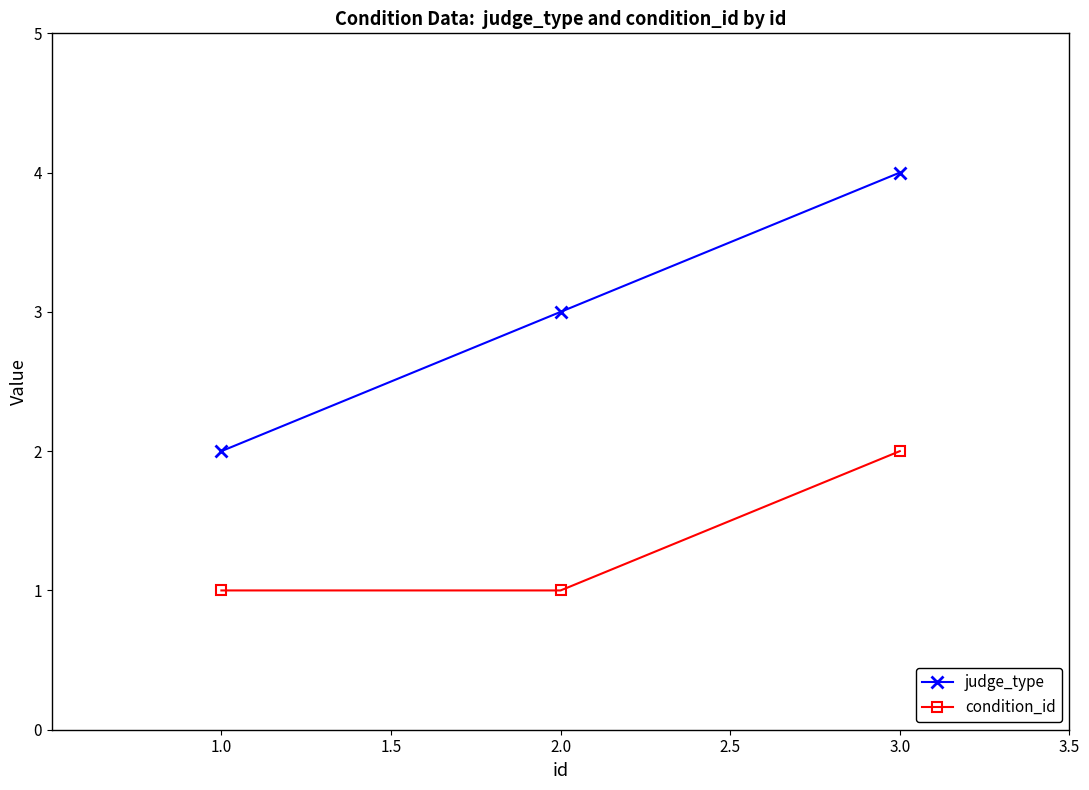

The value of judge_type at 1.0 is 4. True or false?

False